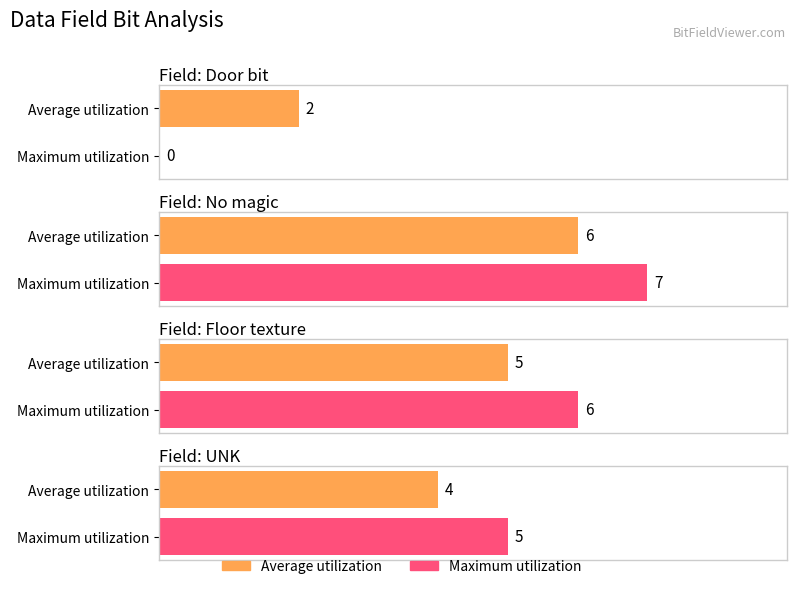

At how many categories does at least one series exceed 3?

3